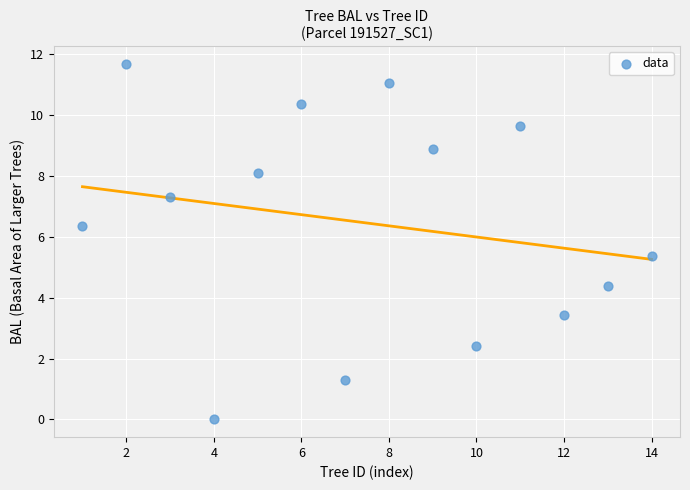

What is the range of X values (max minus min)?

13.0